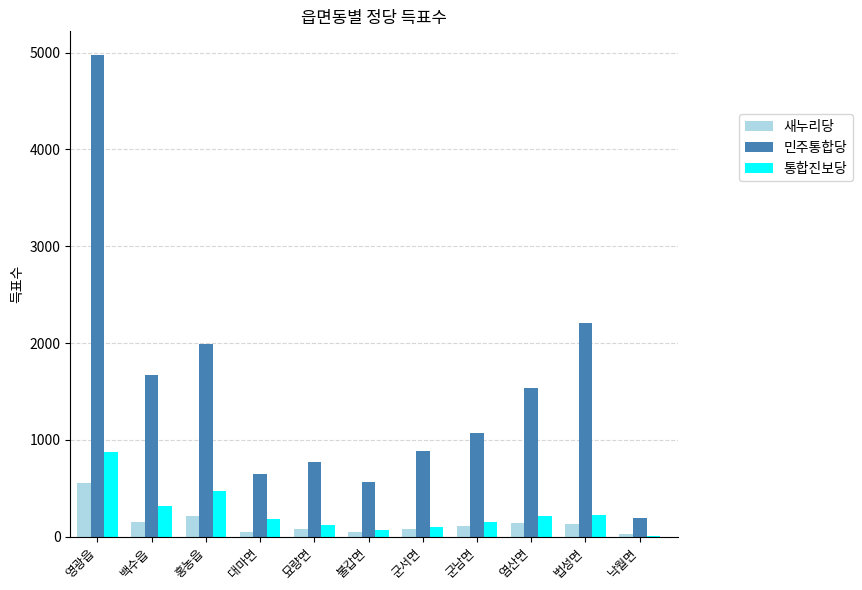

What is the total value across all series at 군남면?

1334